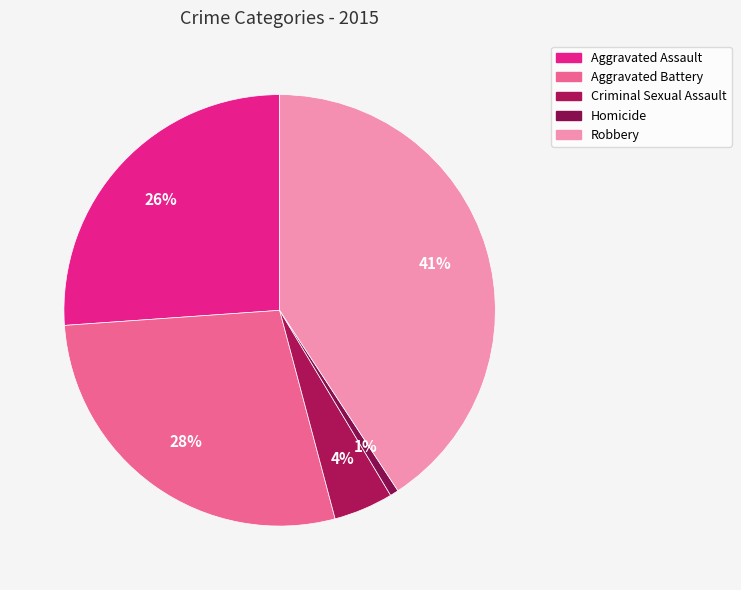

What percentage is NOT represented by Homicide?

99.4%